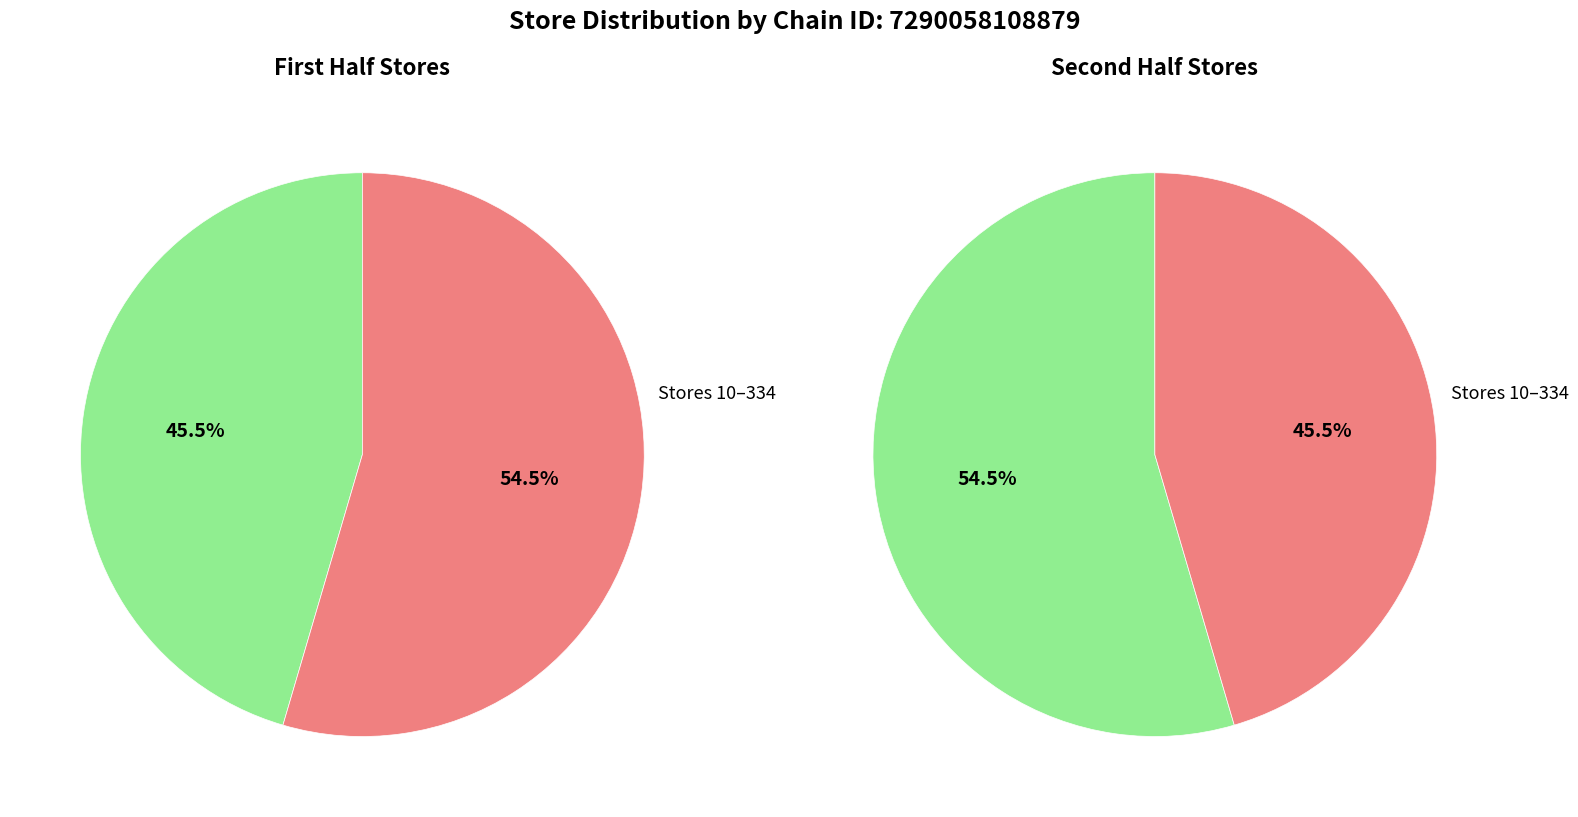

True or false: Store 1 accounts for 1% of the total.

False